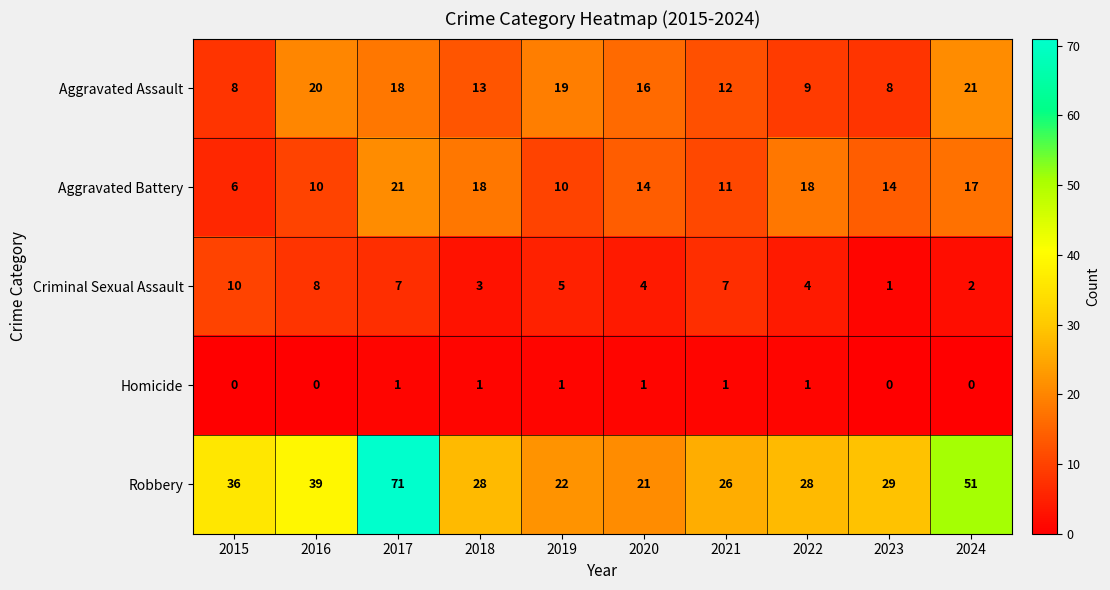

Rank the series at 2017 from lowest to highest value.

Homicide, Criminal Sexual Assault, Aggravated Assault, Aggravated Battery, Robbery